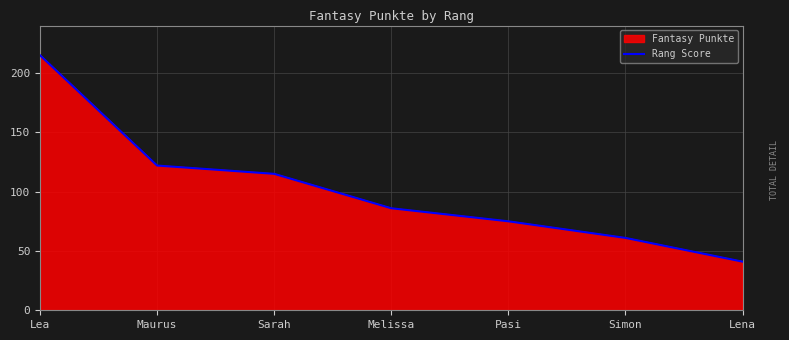

What is the label of the 1st point from the right?

Lena